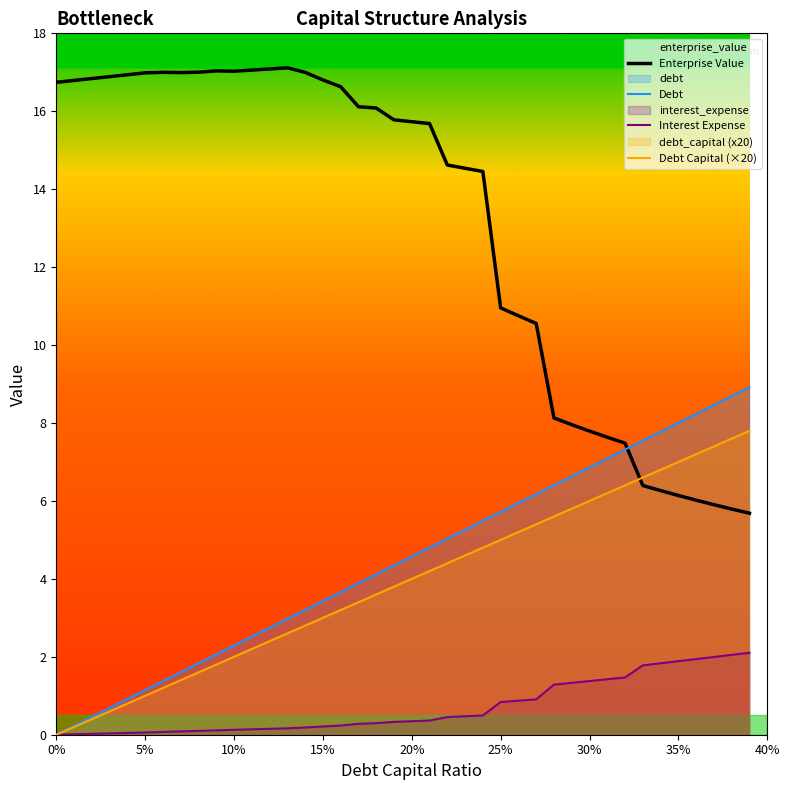

How many positive values does the Debt Capital (×20) series have?

39